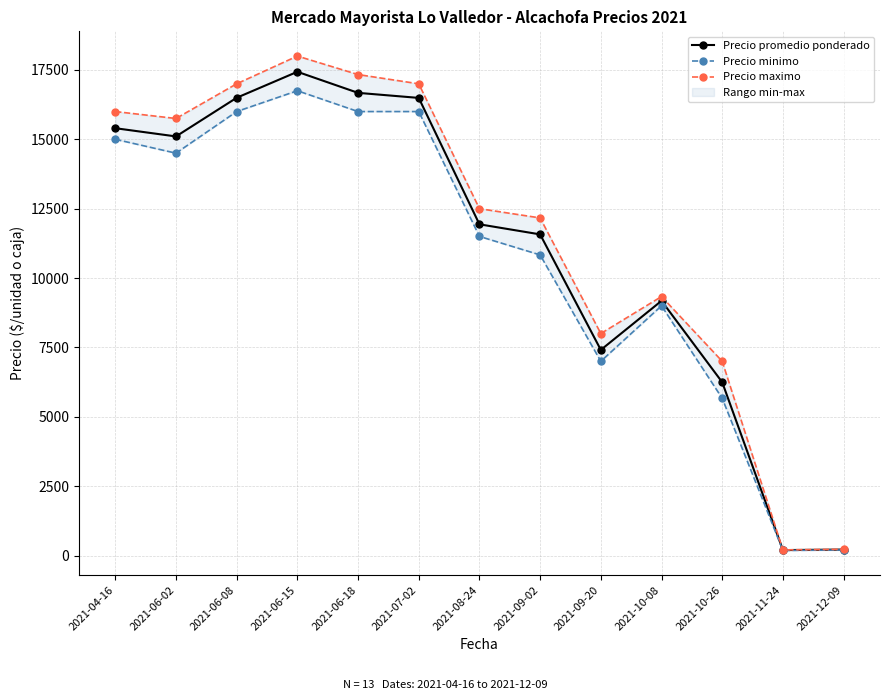

Which category has the lowest value in the Precio promedio ponderado series?

2021-11-24